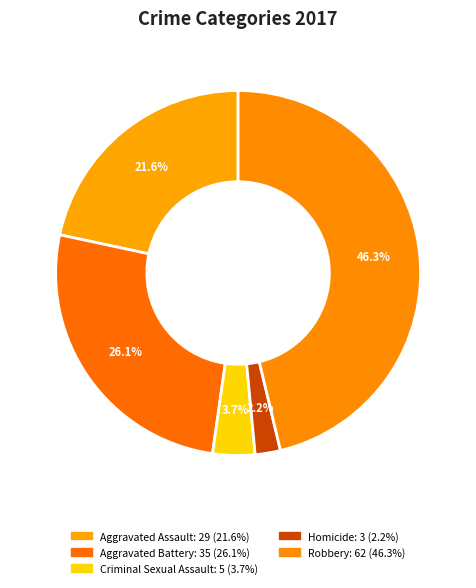

What percentage is NOT represented by Aggravated Assault?

78.4%